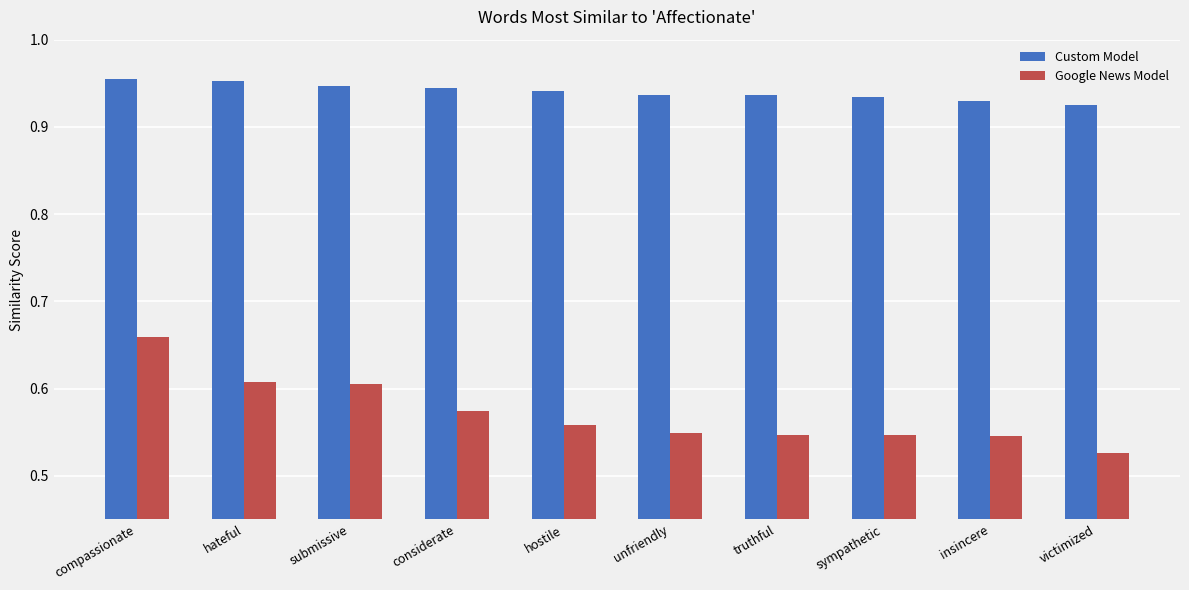

What is the sum of all Custom Model values?

9.4